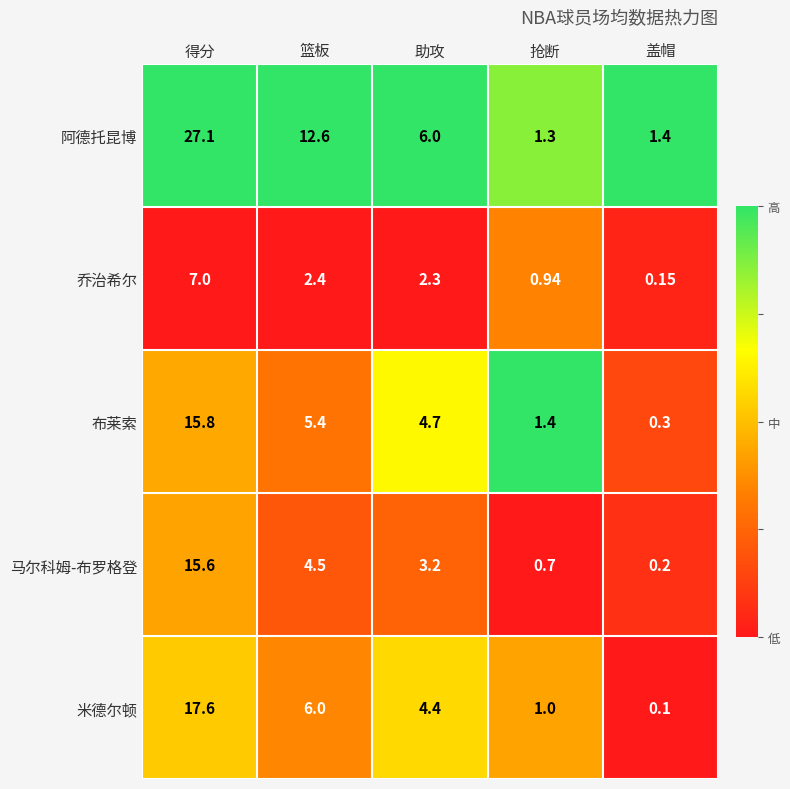

Which series has the largest range (max minus min)?

阿德托昆博